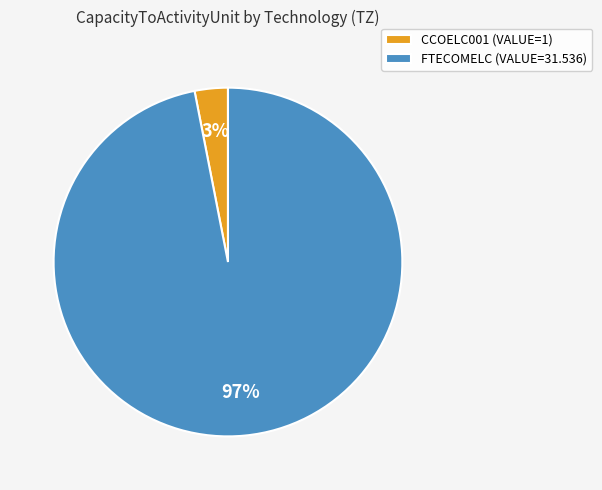

To the nearest percent, what is the difference between the FTECOMELC and CCOELC001 slice percentages?

94%